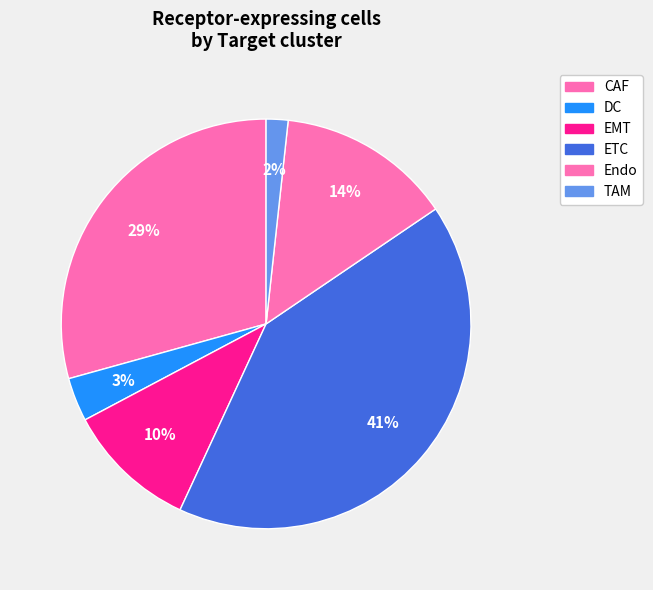

What portion of the pie excludes CAF?

70.7%